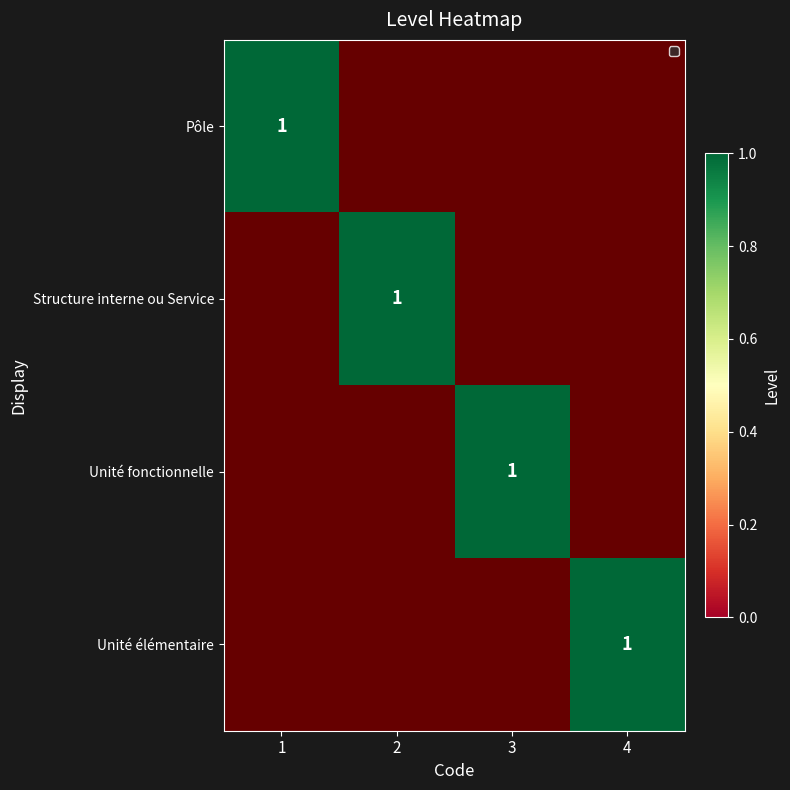

Which category has the highest value across all series?

1